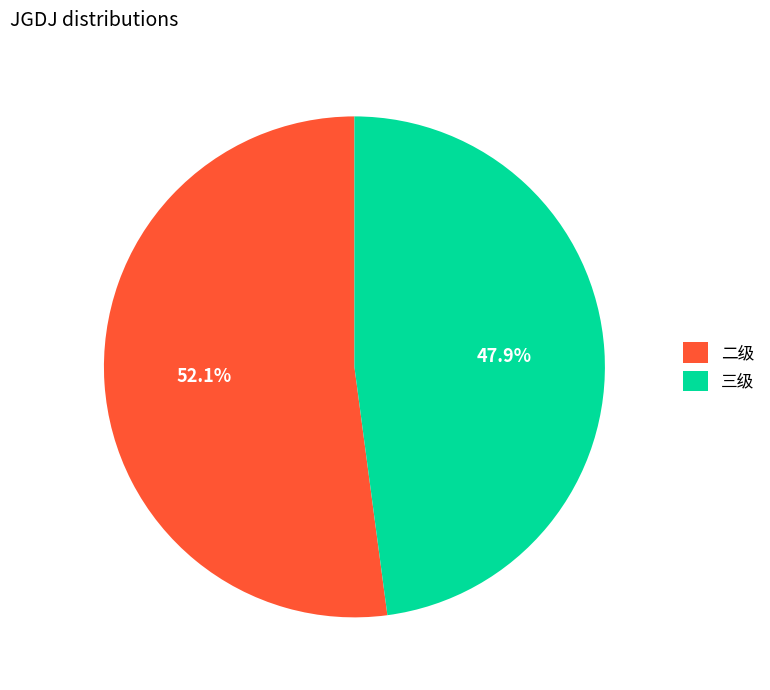

What portion of the pie excludes 二级?

47.9%